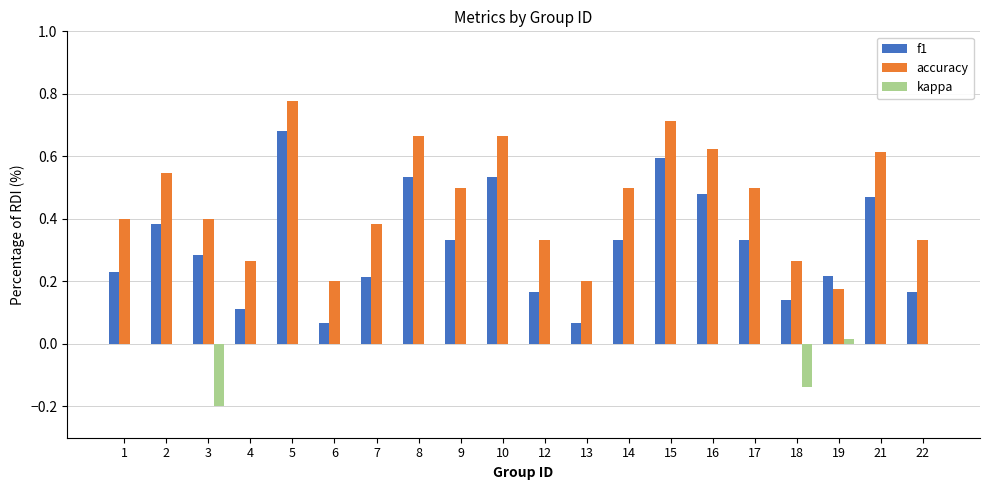

Between 2 and 22, which series saw the biggest shift?

f1